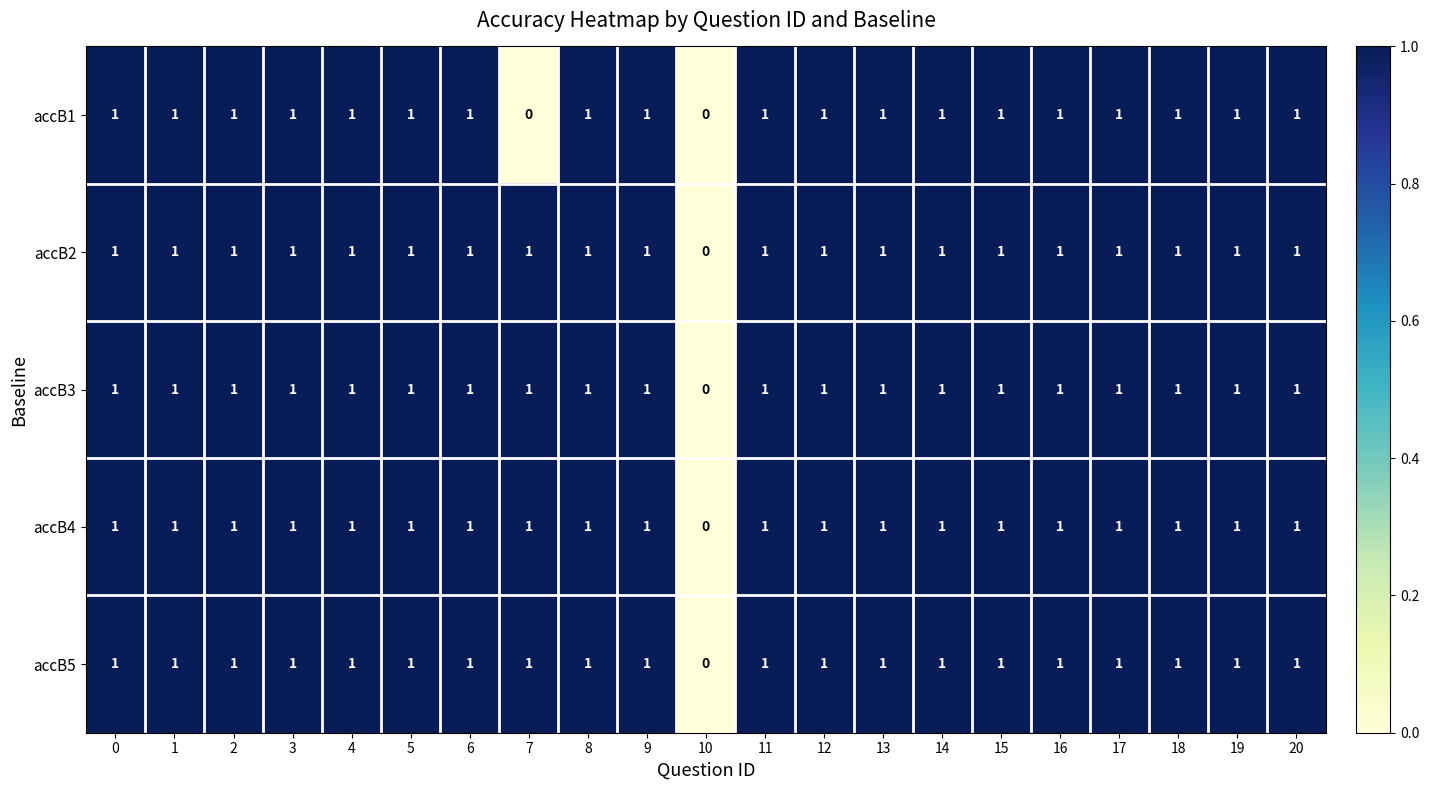

At which label does accB5 reach its minimum?

10